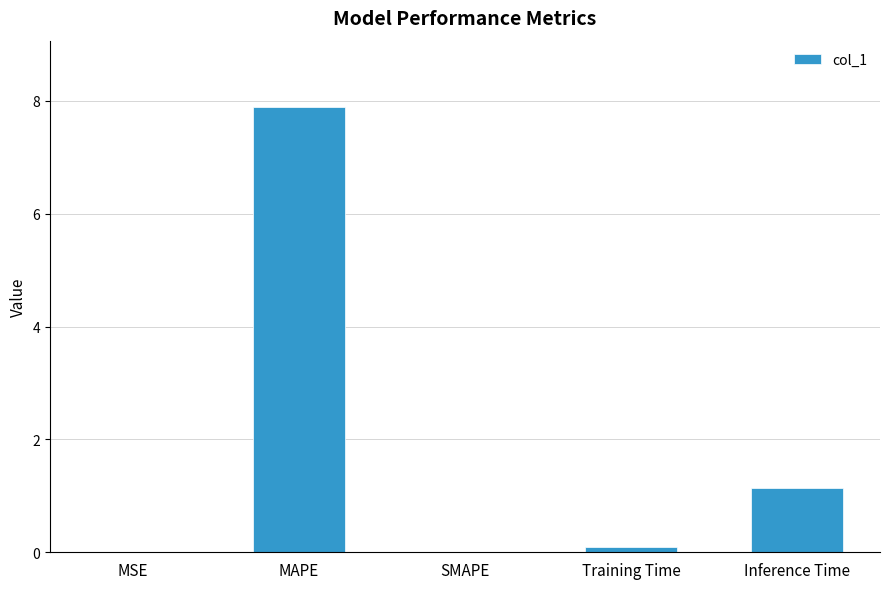

What value does the data have at Inference Time?

1.1